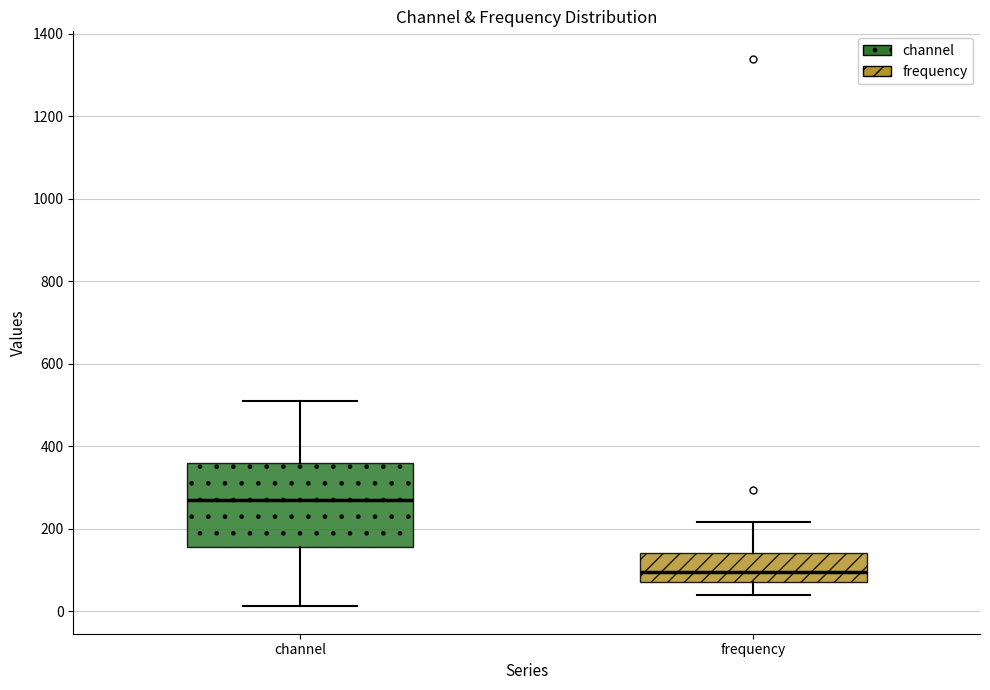

Which box is the tallest, from its lower edge to its upper edge?

channel